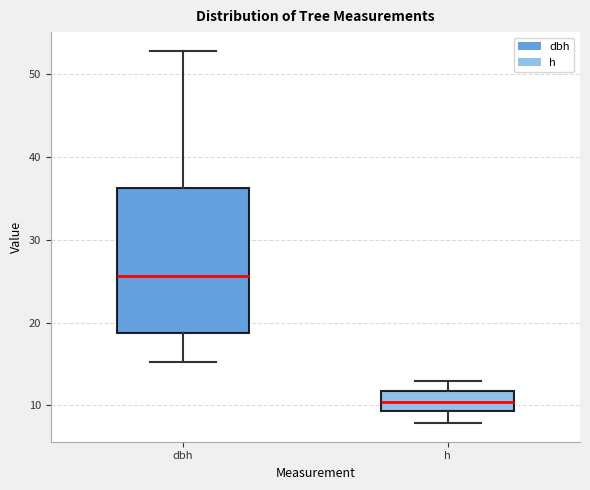

Reading left to right, read every box against the y-axis: the position of its median line, the range the box covers, and the ends of its whiskers. The values are not printed on the chart, so give them approximately, as read against the axis.

dbh: median 26, box 19 to 36, whiskers 15 to 53
h: median 10, box 9 to 12, whiskers 8 to 13